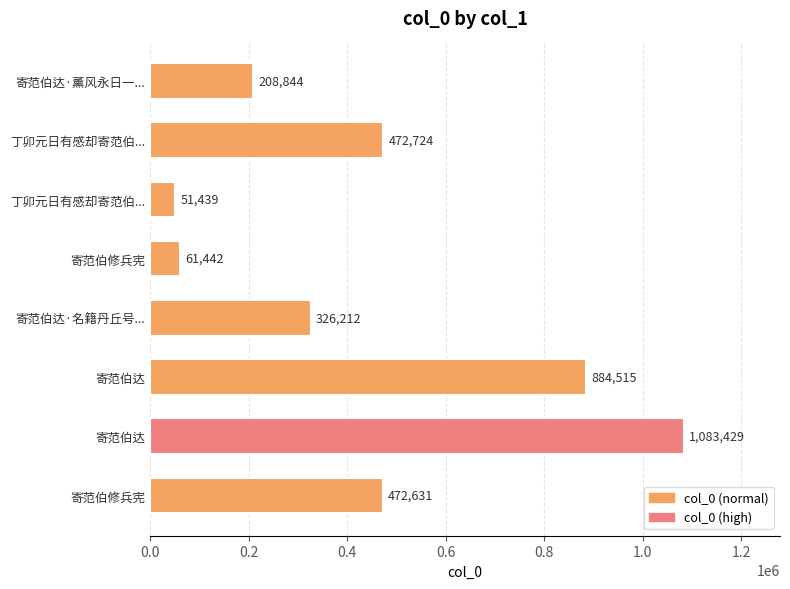

What is the difference between the second highest and minimum values?

833076